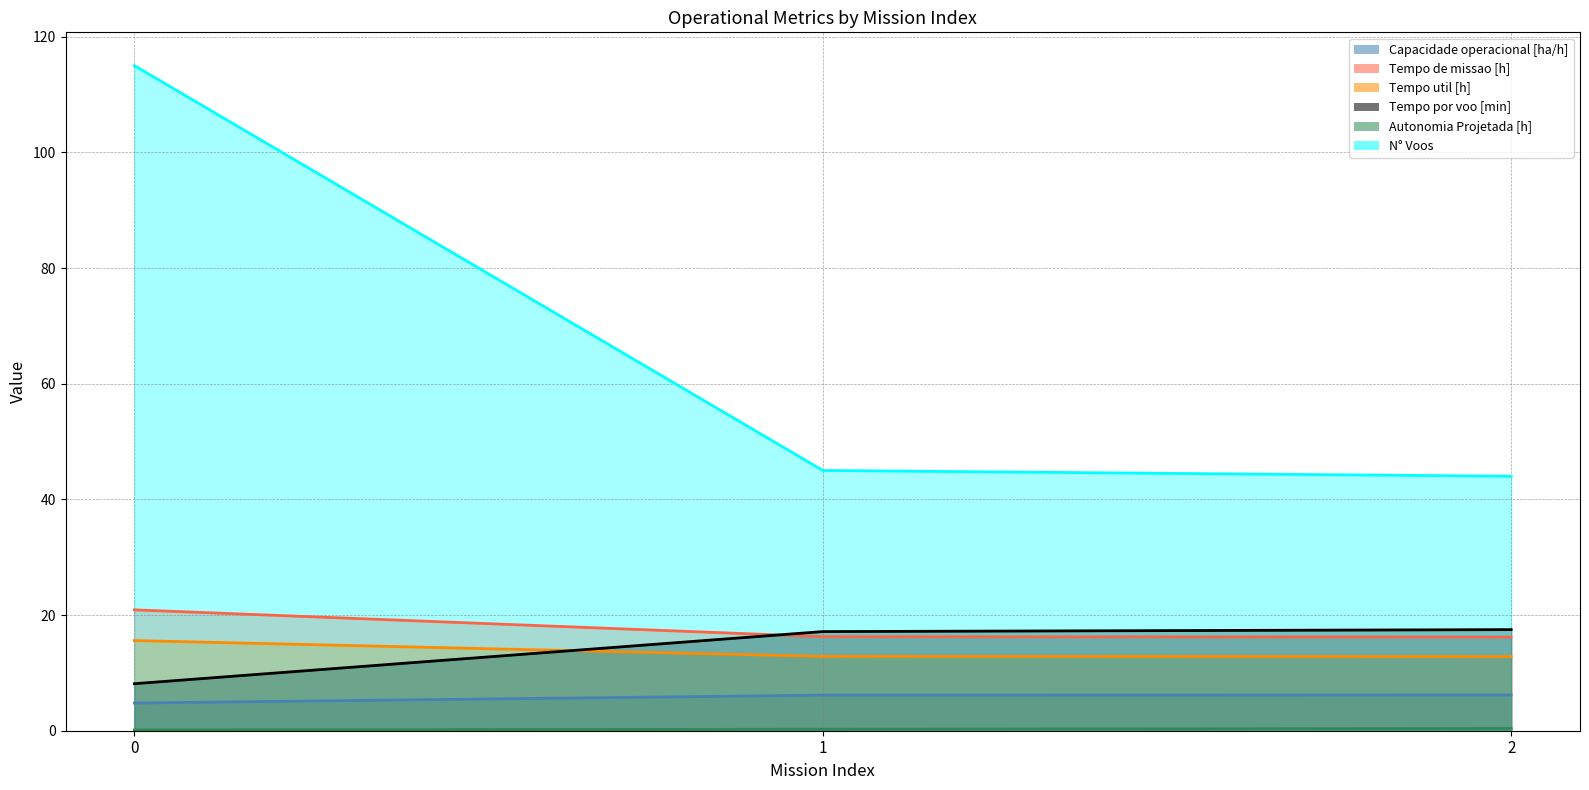

What is the sum of all Tempo util [h] values?

41.3